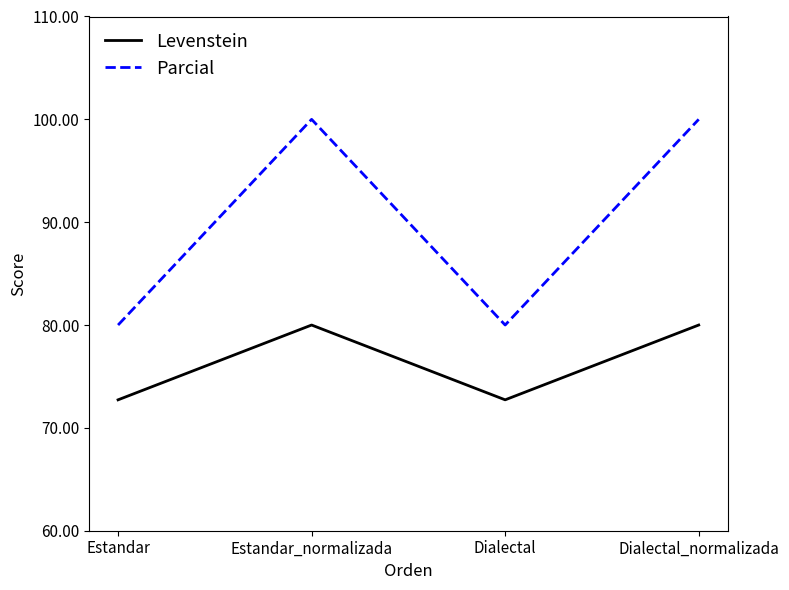

At Dialectal_normalizada, list the series in order from largest to smallest.

Parcial, Levenstein